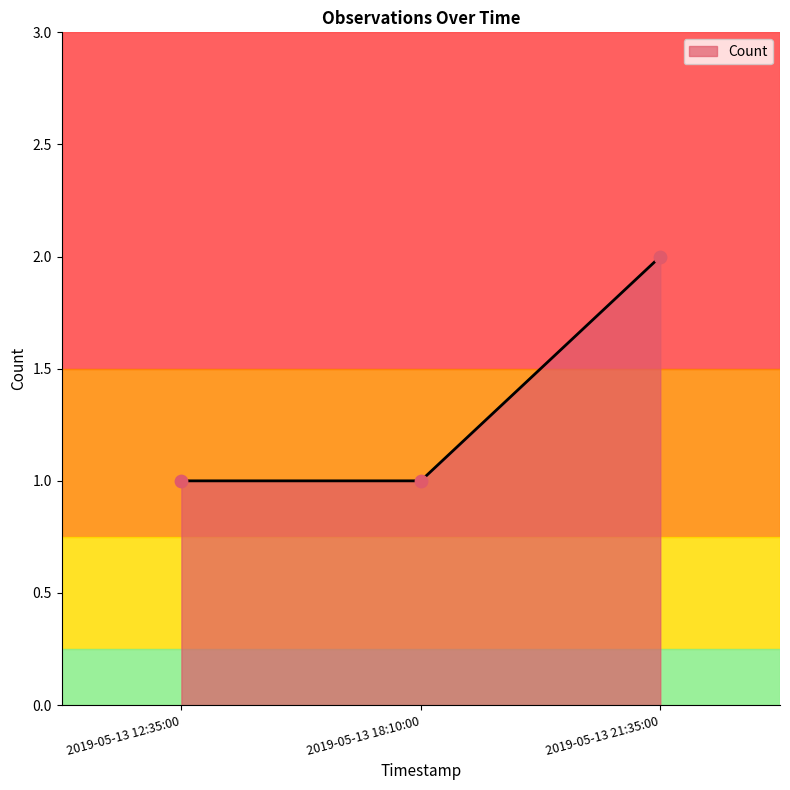

Between 2019-05-13 12:35:00 and 2019-05-13 21:35:00, which is larger?

2019-05-13 21:35:00